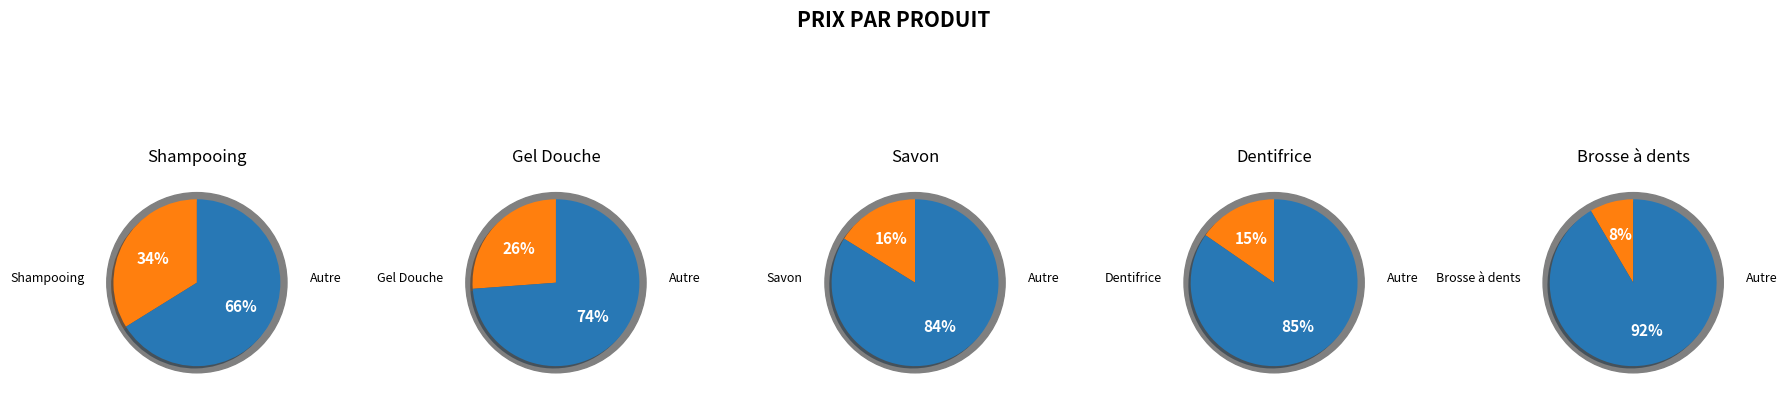

How many segments does this pie chart have?

5